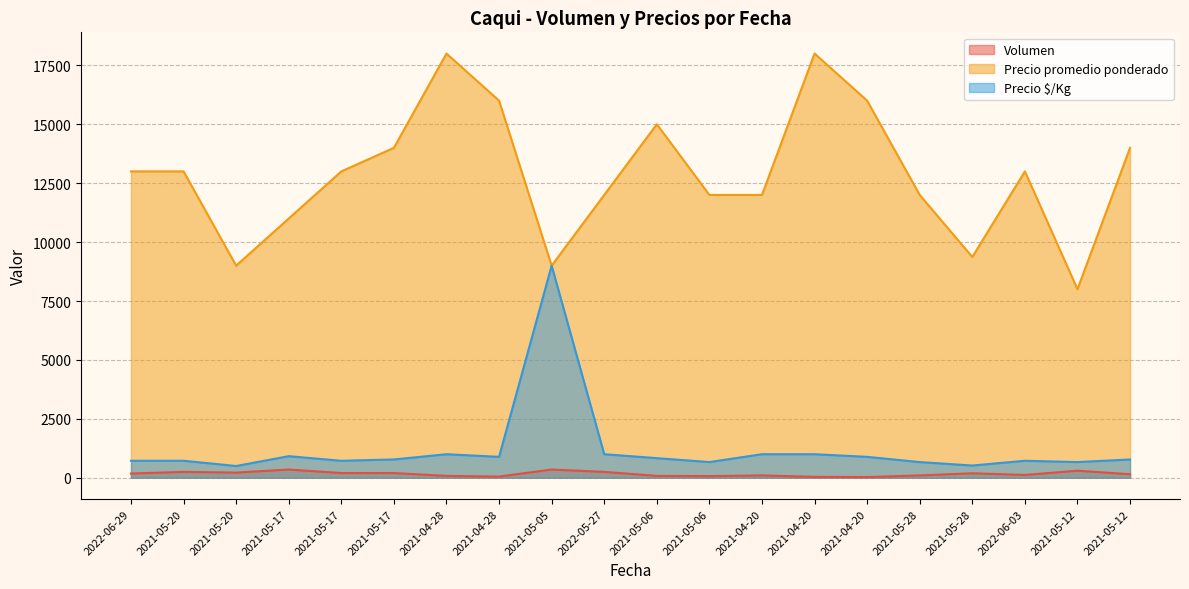

Which series has the largest total across all categories?

Precio promedio ponderado